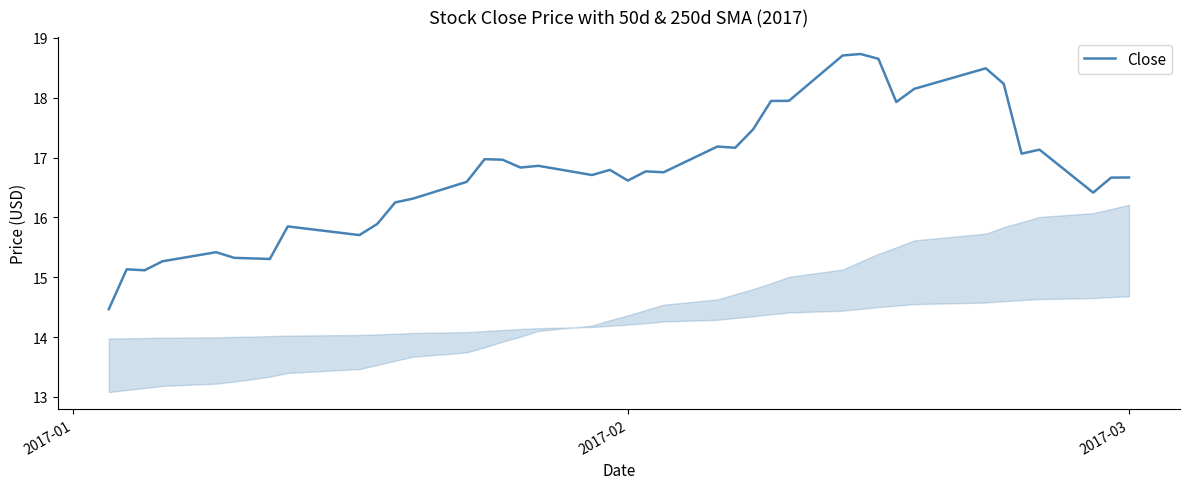

How many lines are shown in the chart?

1